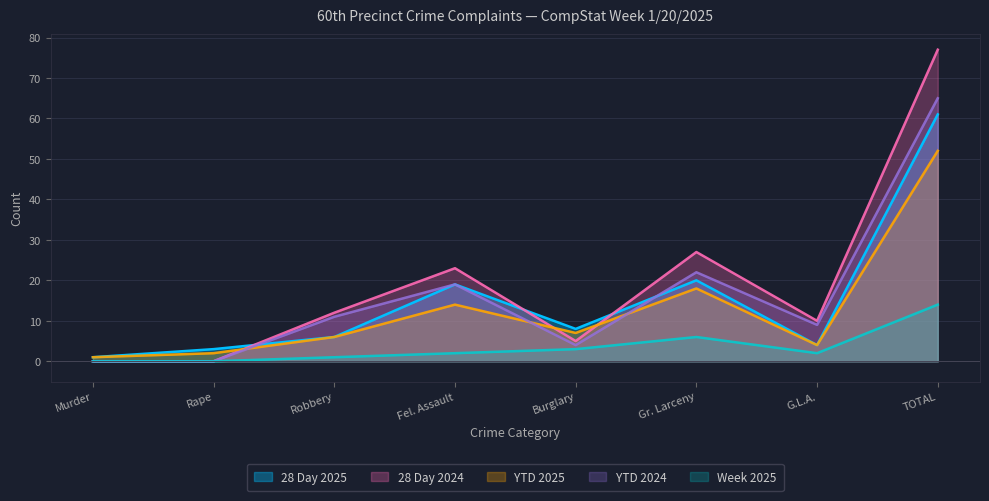

What is the label of the 8th point from the right?

Murder